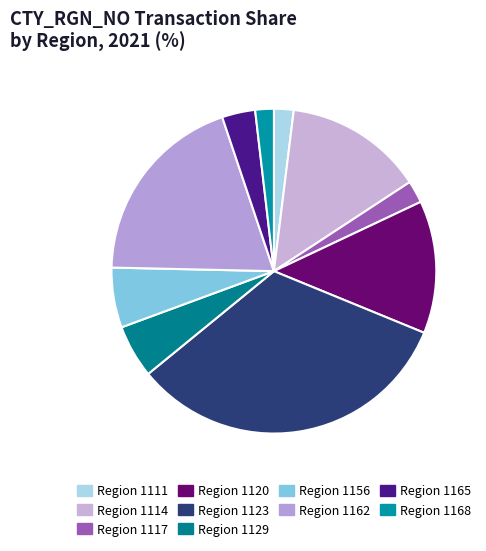

How many segments does this pie chart have?

10